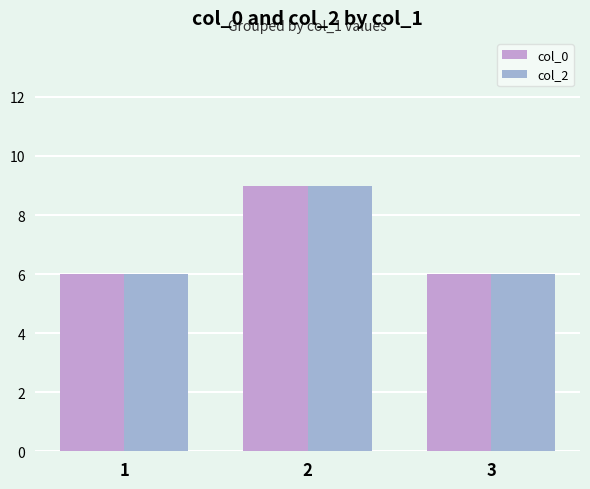

Does the chart contain any negative values?

No